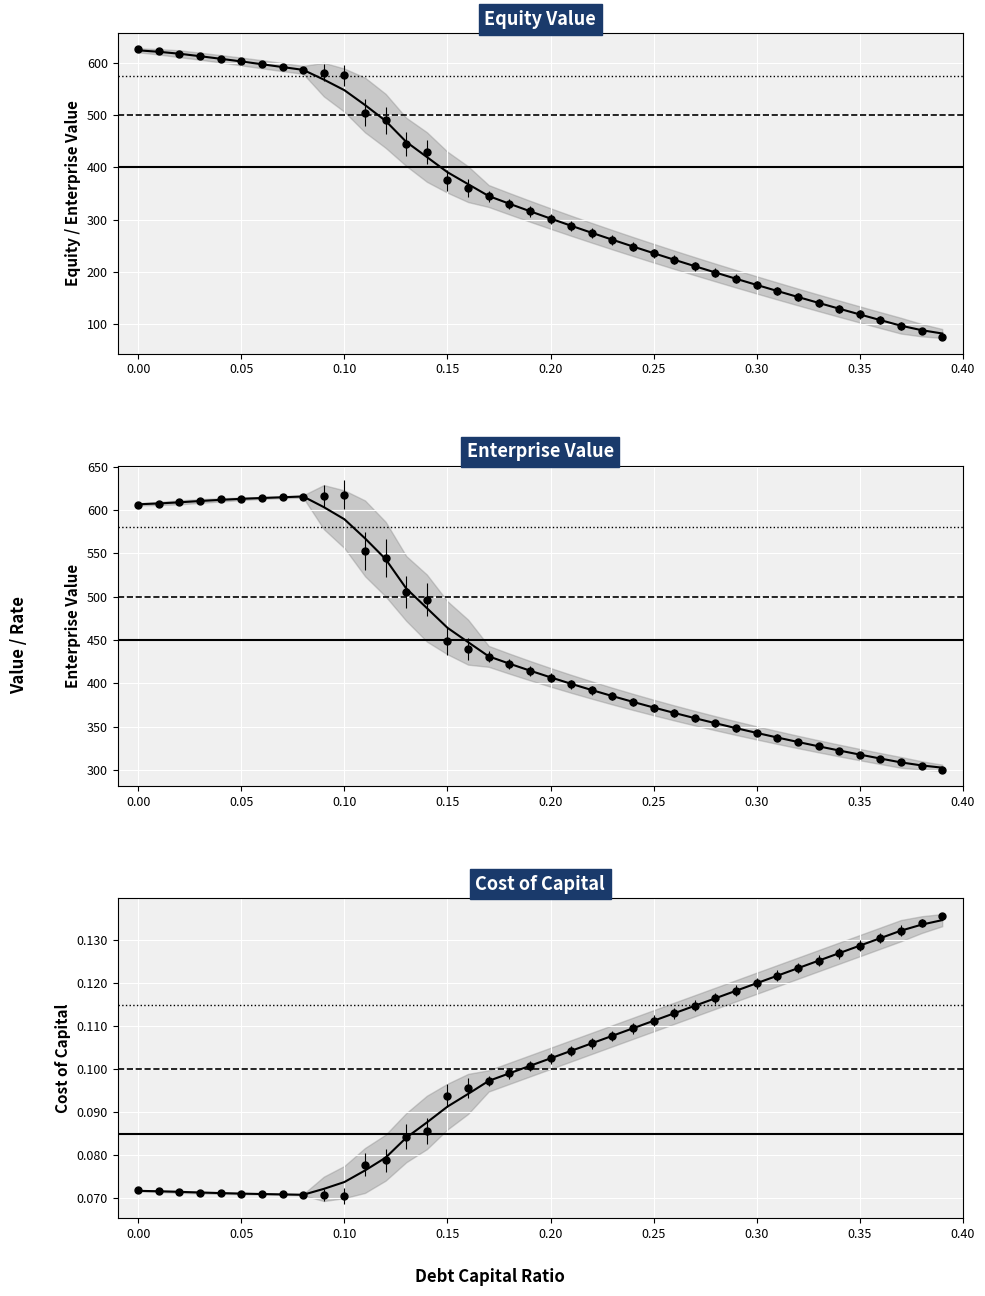

True or false: cost_capital has a value of 0.1 at 0.17.

True